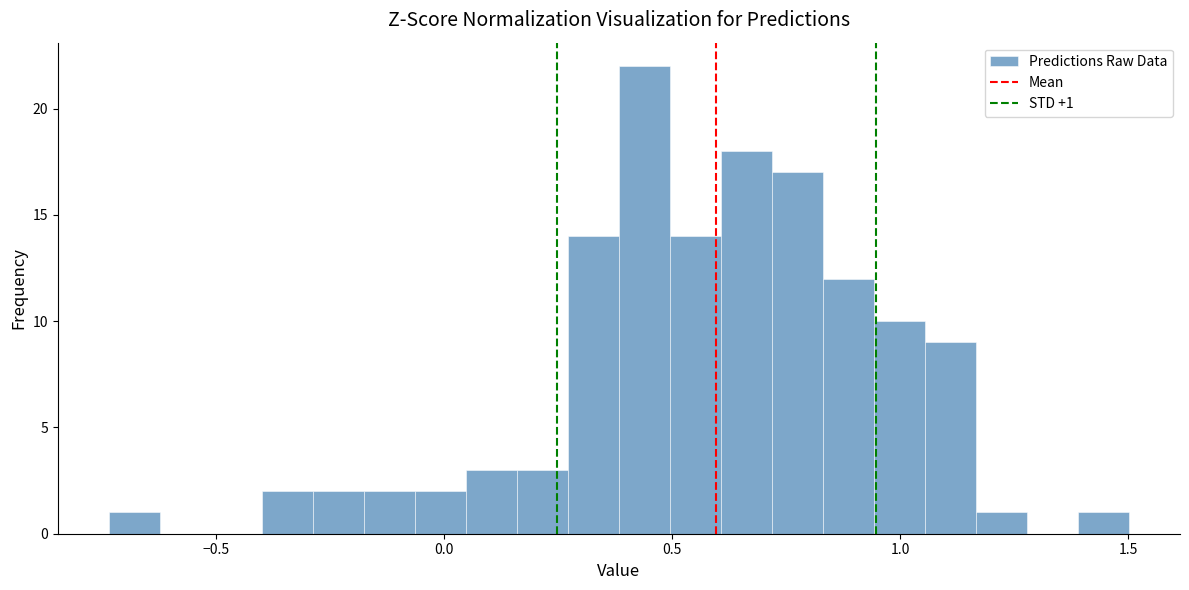

Around what value on the x-axis is the tallest bar? Give the approximate position of its centre, as read against the axis.

0.45